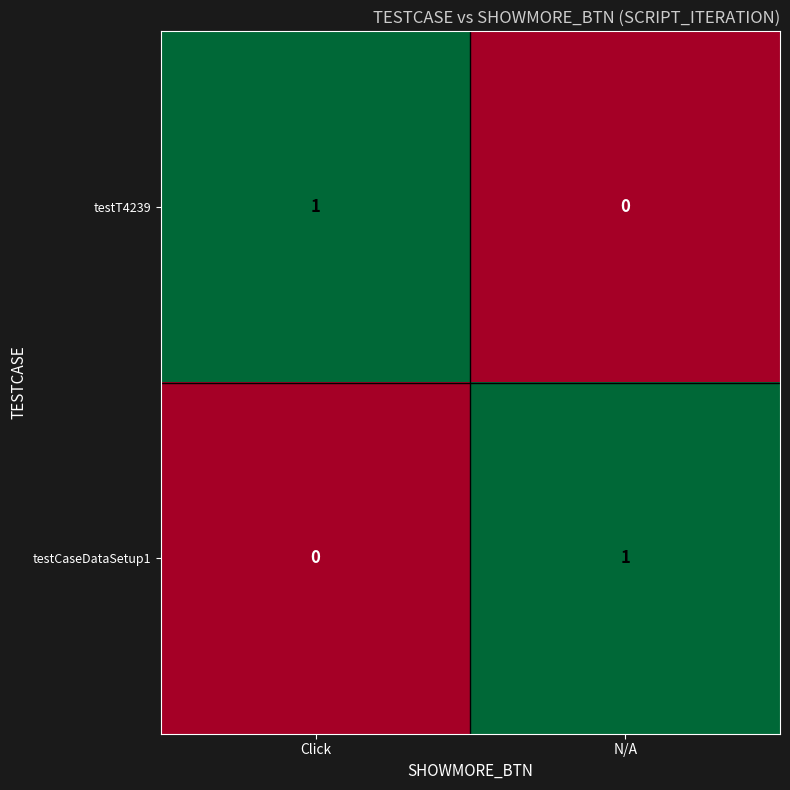

Reading left to right, transcribe all the data shown in this chart.

testT4239: Click=1	N/A=0
testCaseDataSetup1: Click=0	N/A=1